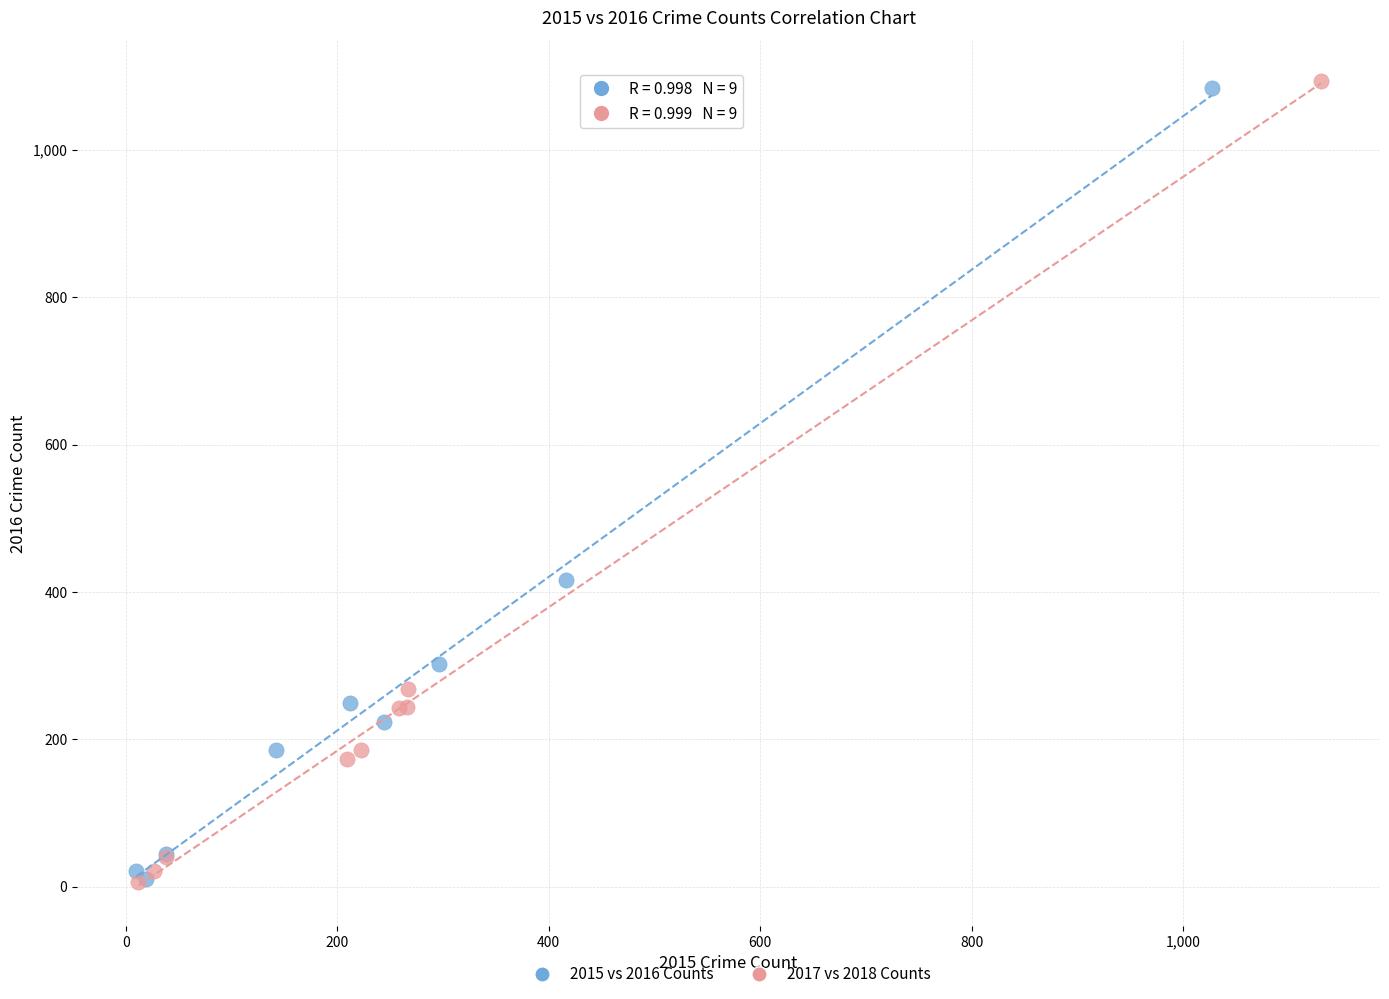

Which series has the widest spread of Y values?

2017 vs 2018 Counts